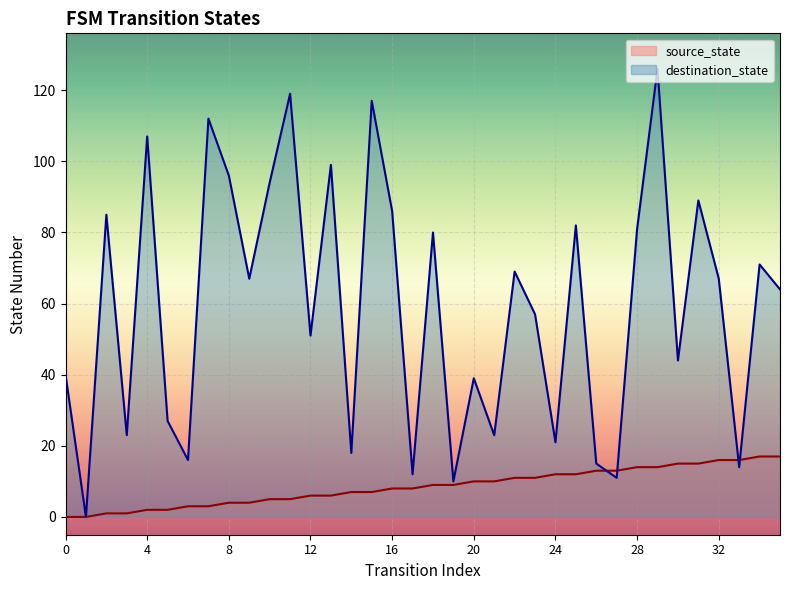

What is the value of the destination_state point at the 9th from the left?

96